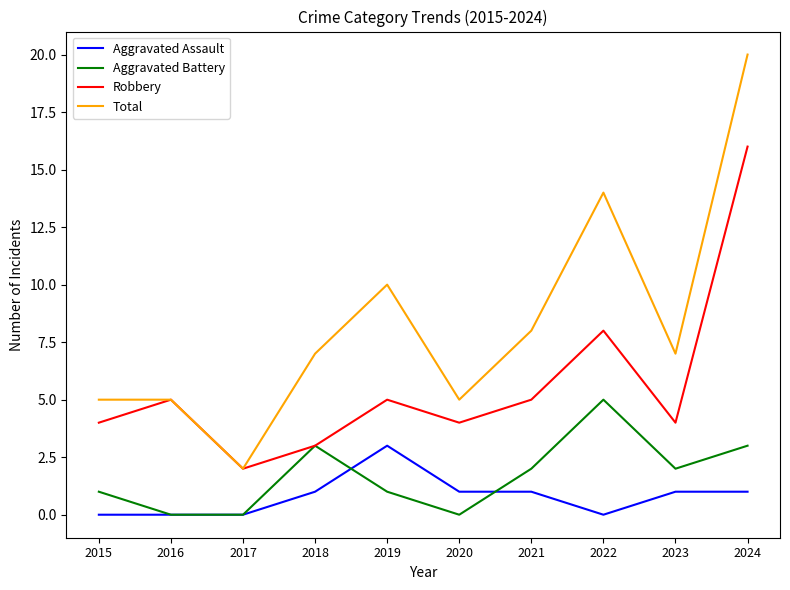

What is the total value across all series at 2019?

19